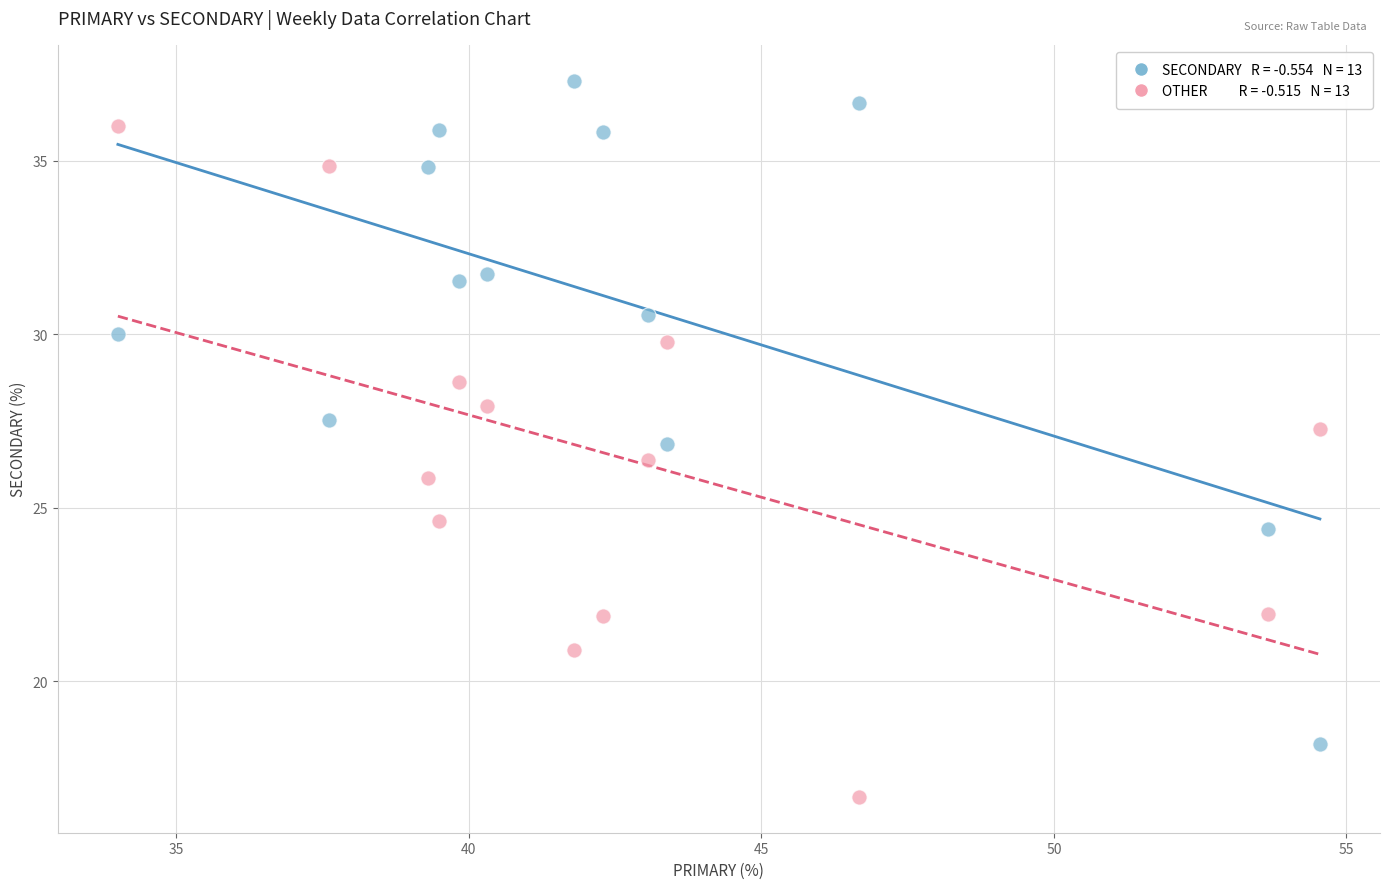

Across all data points, what is the range of X values (max minus min)?

20.5